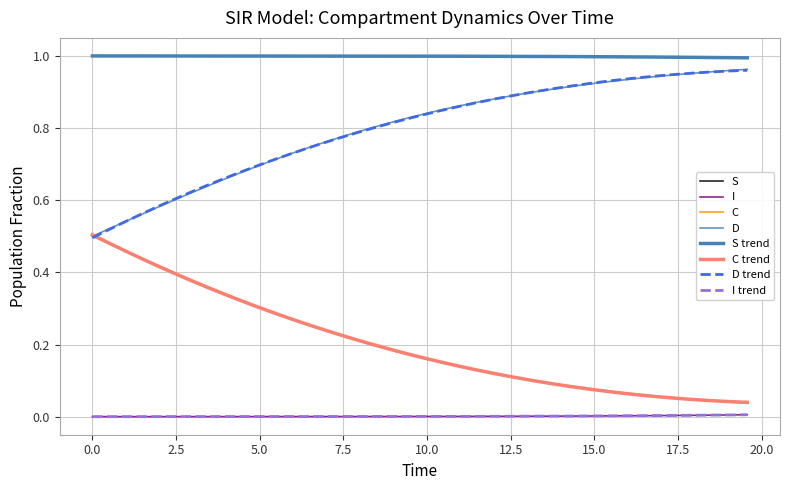

True or false: I and S intersect in this chart.

False